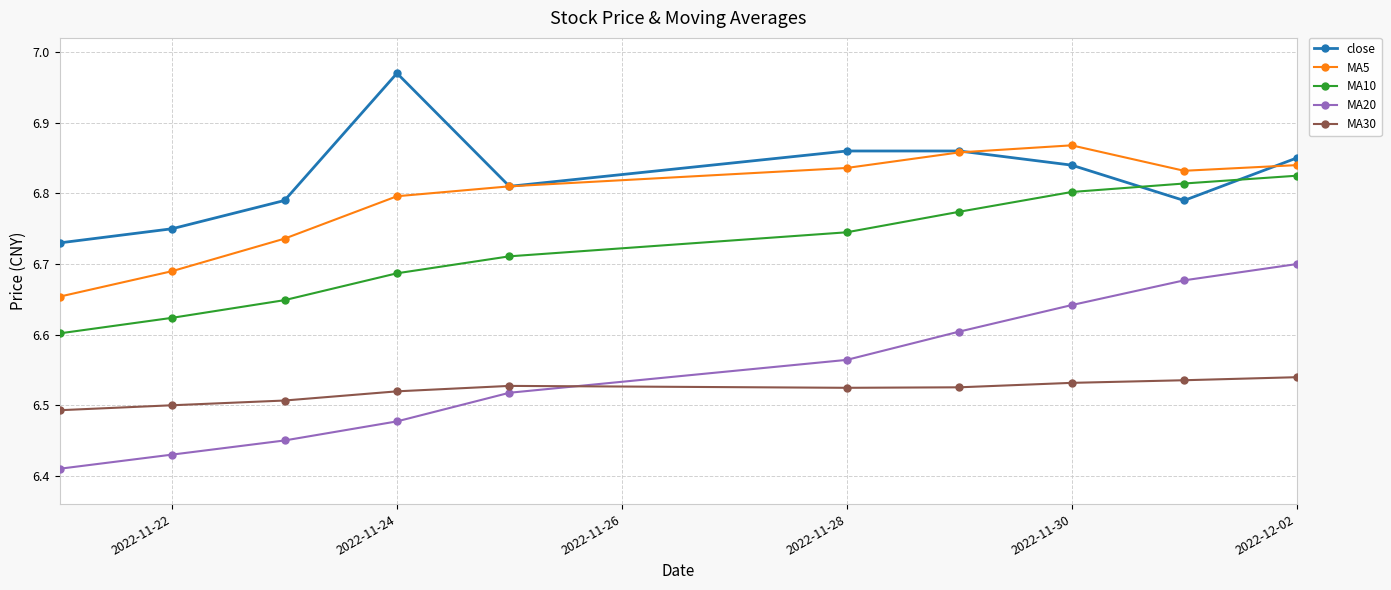

Which series has the largest total across all categories?

close